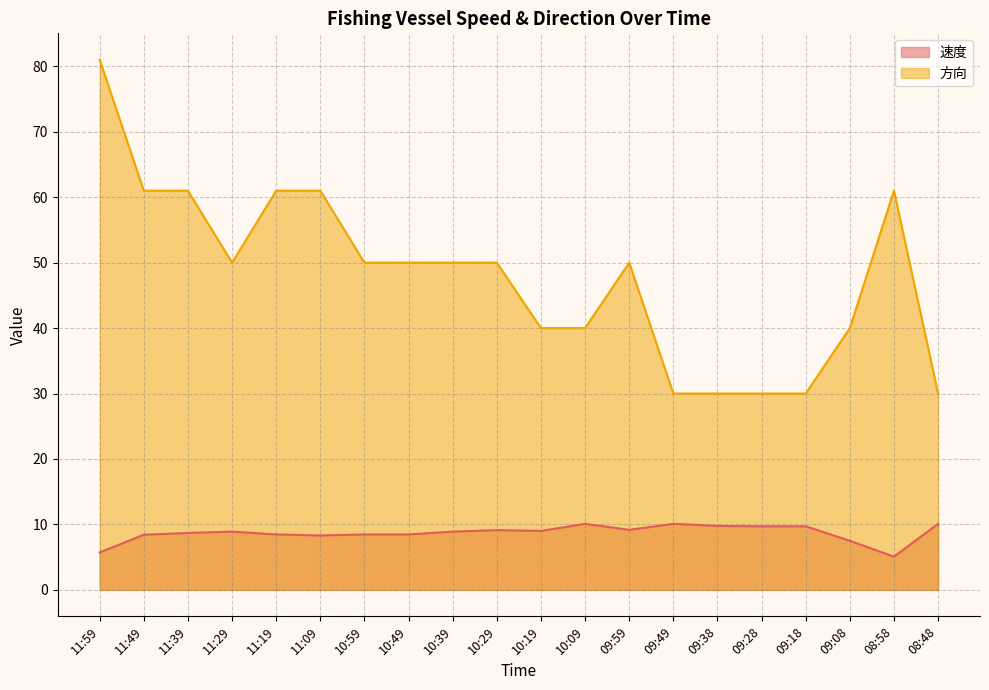

What is the difference between the second highest and second lowest values in the 方向 series?

31.0